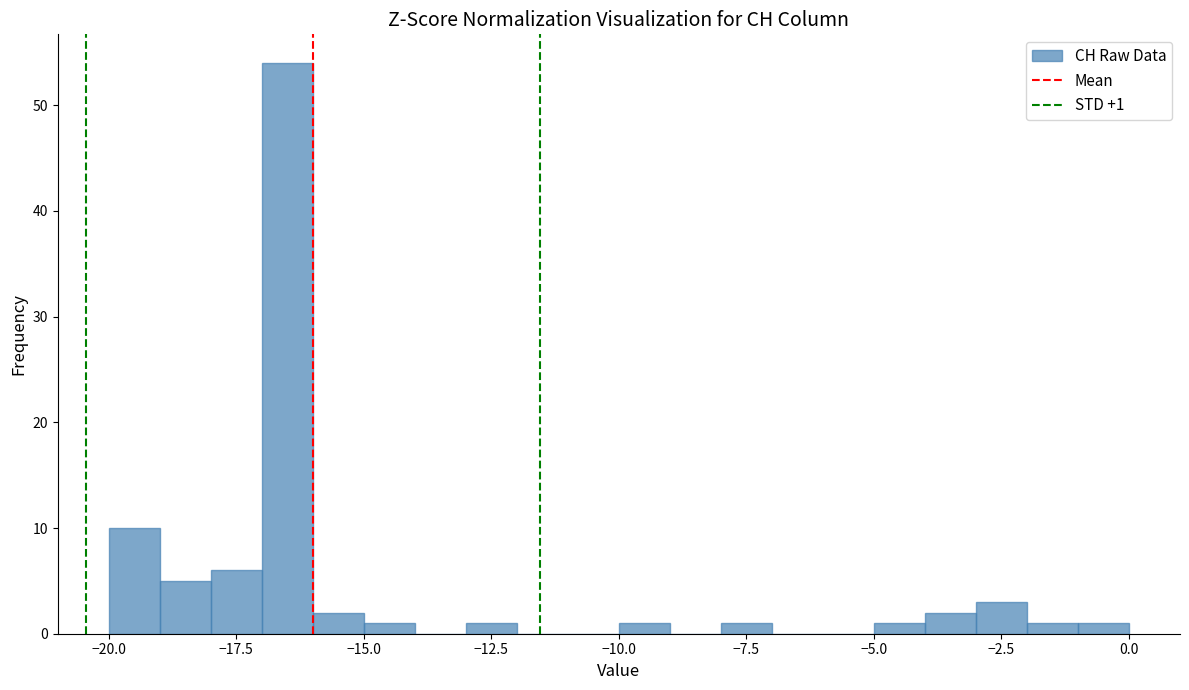

Around what value on the x-axis is the tallest bar? Give the approximate position of its centre, as read against the axis.

-16.5